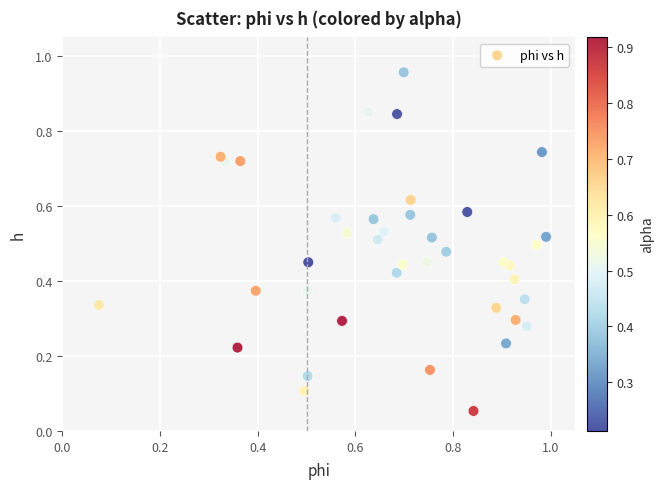

Count the number of points in this scatter plot.

40